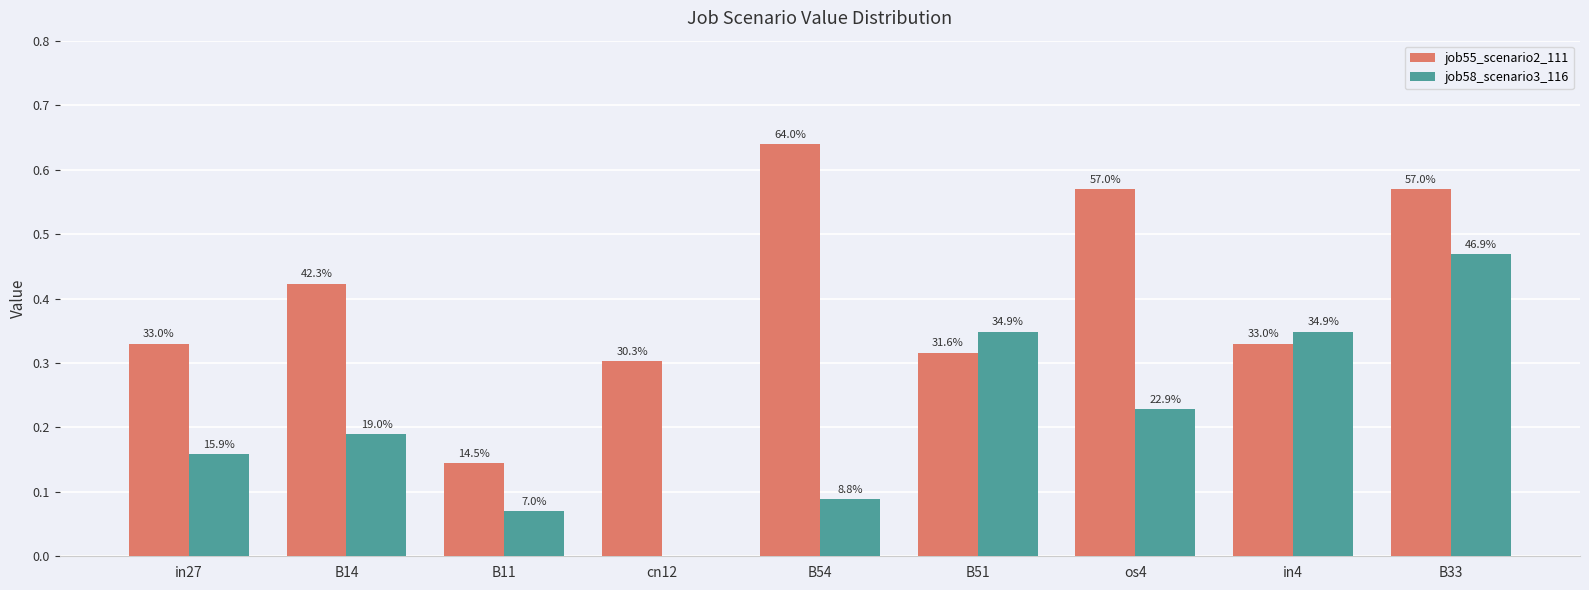

Reading left to right, transcribe all the data shown in this chart.

job55_scenario2_111: in27=0.3	B14=0.4	B11=0.1	cn12=0.3	B54=0.6	B51=0.3	os4=0.6	in4=0.3	B33=0.6
job58_scenario3_116: in27=0.2	B14=0.2	B11=0.1	cn12=0.0	B54=0.1	B51=0.3	os4=0.2	in4=0.3	B33=0.5